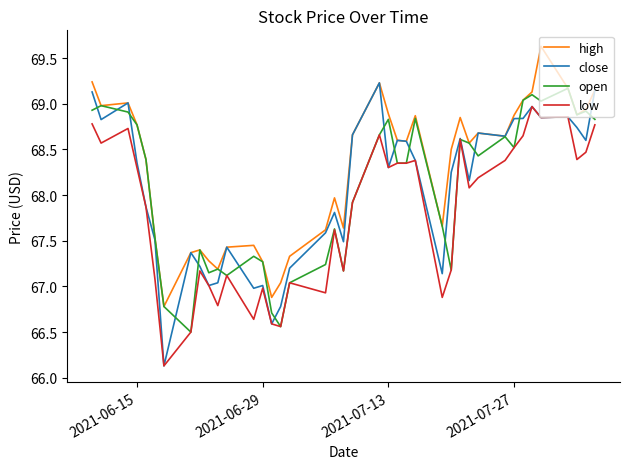

Which series has the largest total across all categories?

high